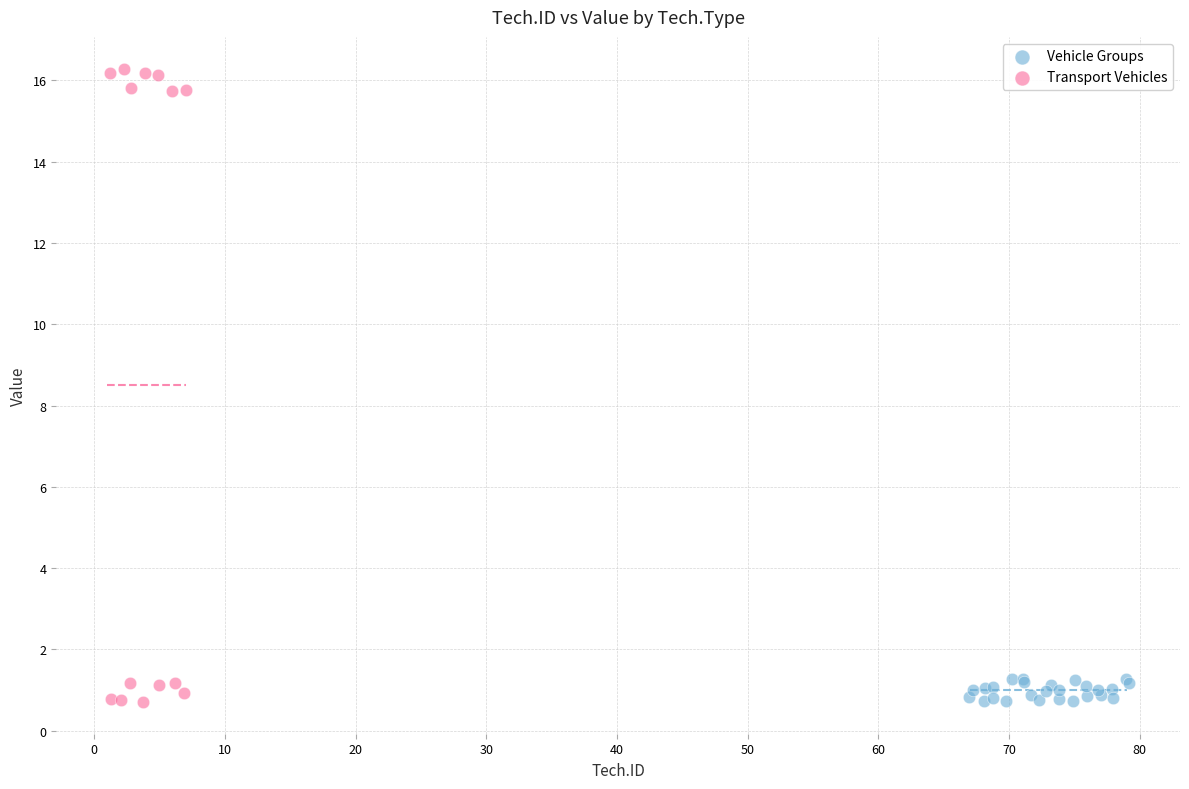

Which series reaches the maximum Y coordinate?

Transport Vehicles